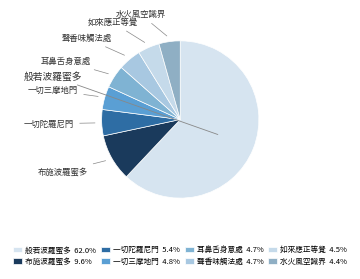

How many segments does this pie chart have?

8